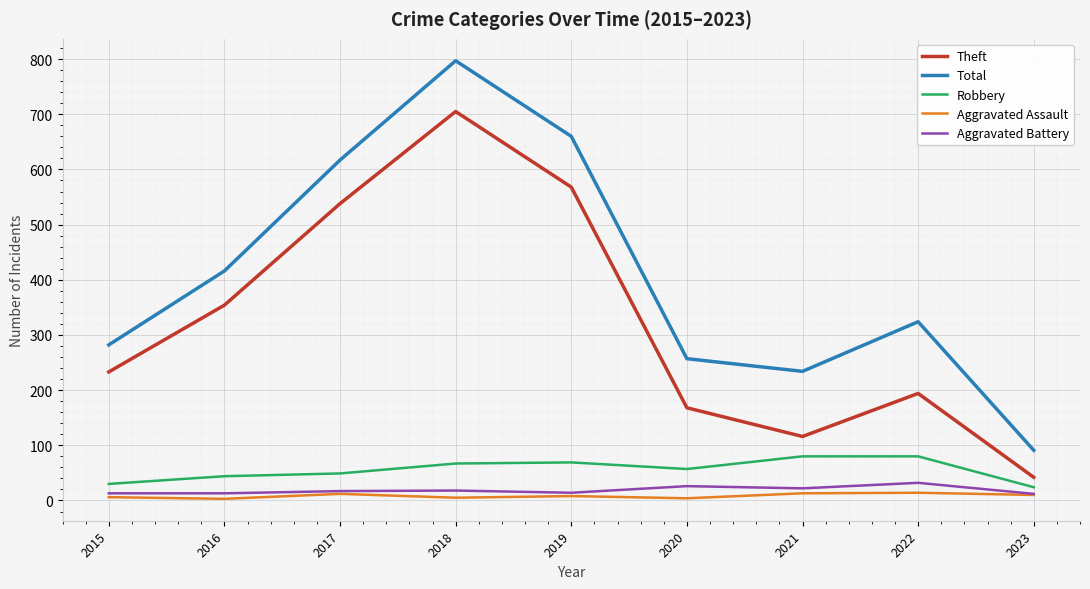

Which series has the largest range (max minus min)?

Total